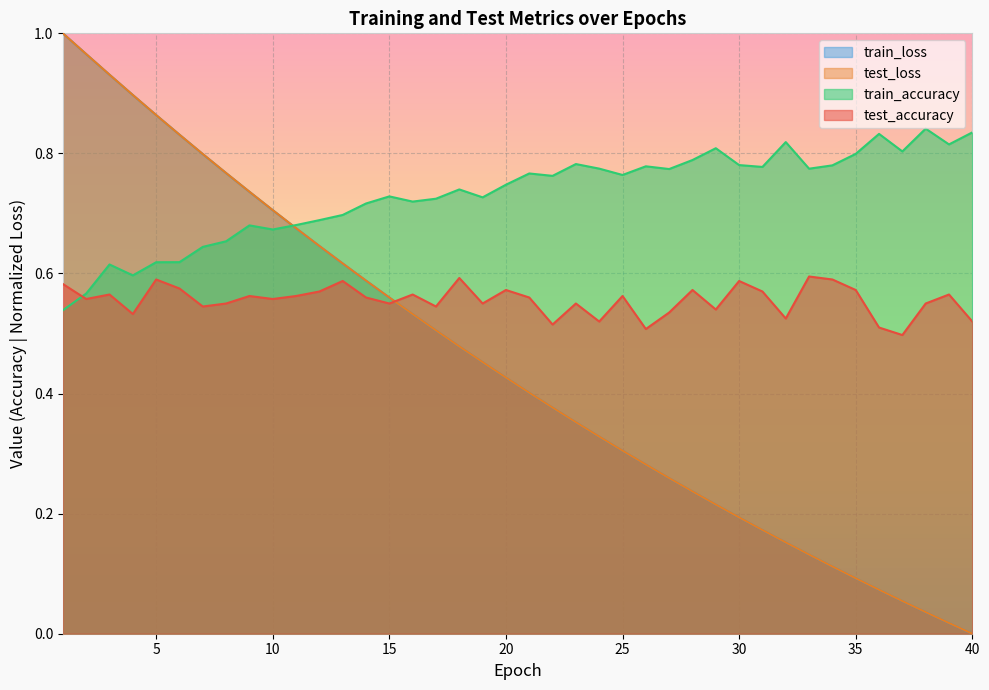

Reading right to left, what are all the values shown in this chart?

test_accuracy: 40=0.5	39=0.6	38=0.5	37=0.5	36=0.5	35=0.6	34=0.6	33=0.6	32=0.5	31=0.6	30=0.6	29=0.5	28=0.6	27=0.5	26=0.5	25=0.6	24=0.5	23=0.5	22=0.5	21=0.6	20=0.6	19=0.5	18=0.6	17=0.5	16=0.6	15=0.5	14=0.6	13=0.6	12=0.6	11=0.6	10=0.6	9=0.6	8=0.6	7=0.5	6=0.6	5=0.6	4=0.5	3=0.6	2=0.6	1=0.6
test_loss: 40=0.0	39=0.0	38=0.0	37=0.1	36=0.1	35=0.1	34=0.1	33=0.1	32=0.2	31=0.2	30=0.2	29=0.2	28=0.2	27=0.3	26=0.3	25=0.3	24=0.3	23=0.4	22=0.4	21=0.4	20=0.4	19=0.5	18=0.5	17=0.5	16=0.5	15=0.6	14=0.6	13=0.6	12=0.6	11=0.7	10=0.7	9=0.7	8=0.8	7=0.8	6=0.8	5=0.9	4=0.9	3=0.9	2=1.0	1=1.0
train_accuracy: 40=0.8	39=0.8	38=0.8	37=0.8	36=0.8	35=0.8	34=0.8	33=0.8	32=0.8	31=0.8	30=0.8	29=0.8	28=0.8	27=0.8	26=0.8	25=0.8	24=0.8	23=0.8	22=0.8	21=0.8	20=0.7	19=0.7	18=0.7	17=0.7	16=0.7	15=0.7	14=0.7	13=0.7	12=0.7	11=0.7	10=0.7	9=0.7	8=0.7	7=0.6	6=0.6	5=0.6	4=0.6	3=0.6	2=0.6	1=0.5
train_loss: 40=0.0	39=0.0	38=0.0	37=0.1	36=0.1	35=0.1	34=0.1	33=0.1	32=0.2	31=0.2	30=0.2	29=0.2	28=0.2	27=0.3	26=0.3	25=0.3	24=0.3	23=0.4	22=0.4	21=0.4	20=0.4	19=0.5	18=0.5	17=0.5	16=0.5	15=0.6	14=0.6	13=0.6	12=0.6	11=0.7	10=0.7	9=0.7	8=0.8	7=0.8	6=0.8	5=0.9	4=0.9	3=0.9	2=1.0	1=1.0